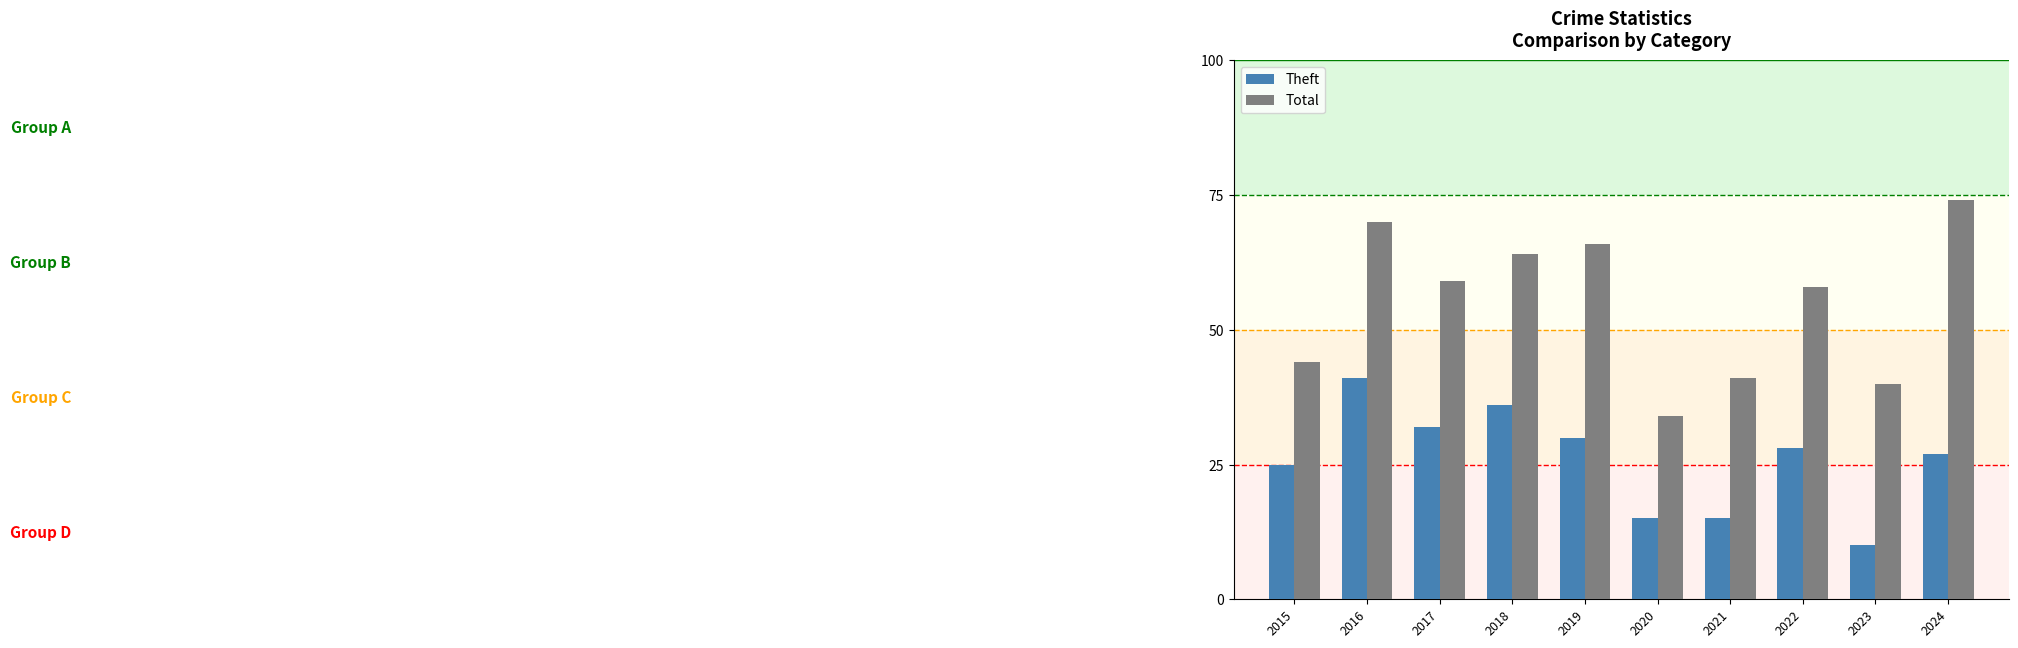

The Total series shows 70 at 2016. True or false?

True